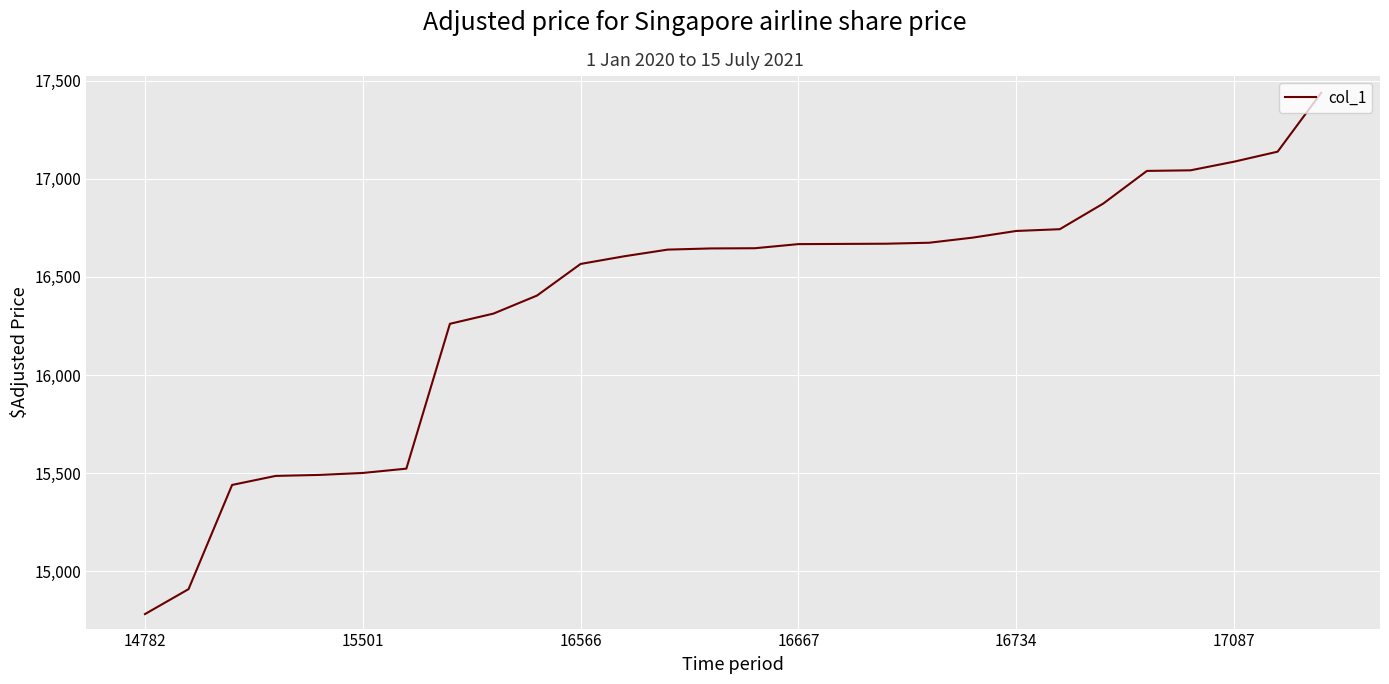

What is the difference between the maximum and minimum values?

2656